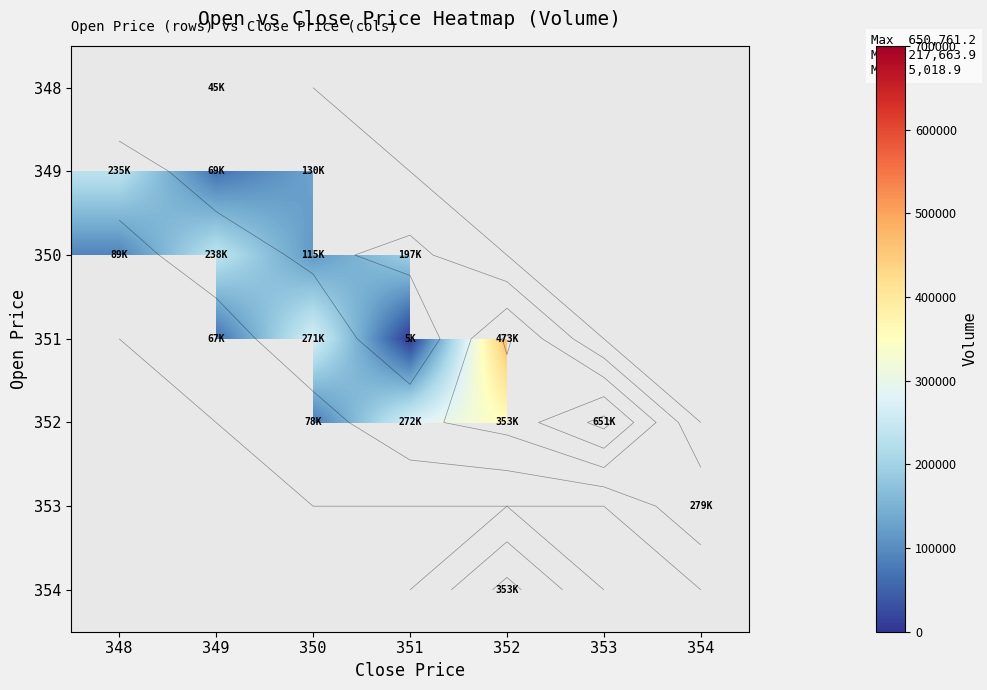

At which category does the chart reach its minimum across all series?

351